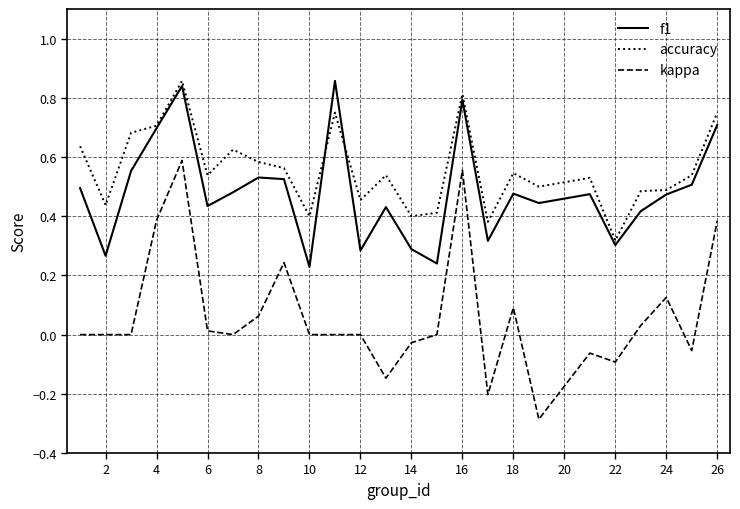

Which series has the largest range (max minus min)?

kappa